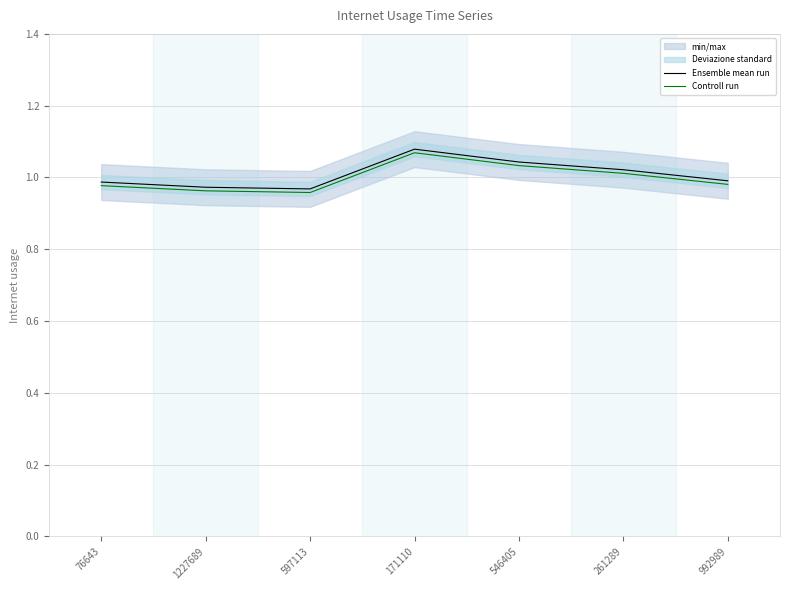

How many interior local valleys does the Controll run series have?

1